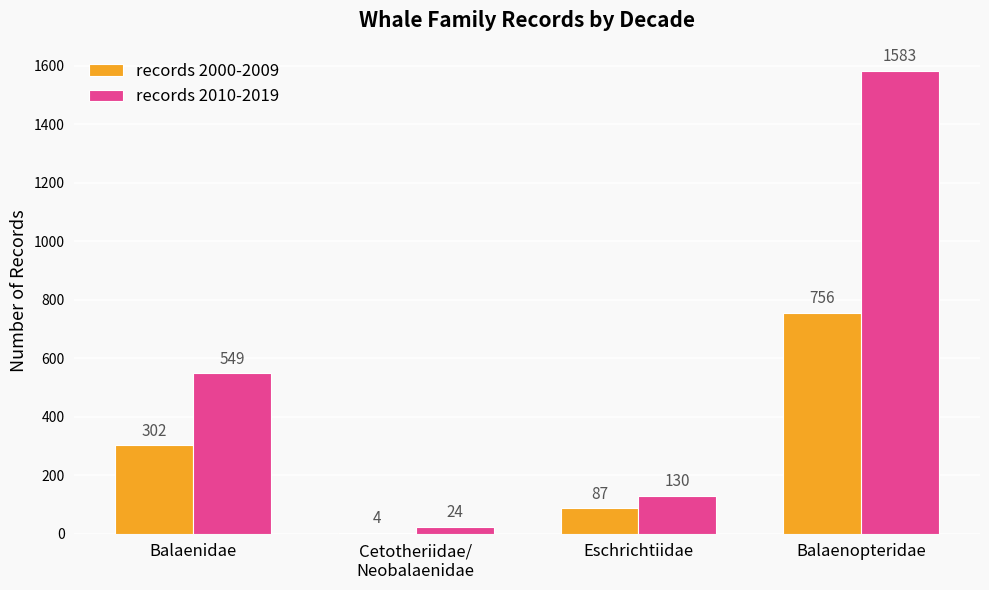

Between Balaenidae and Balaenopteridae, which series saw the biggest shift?

records 2010-2019